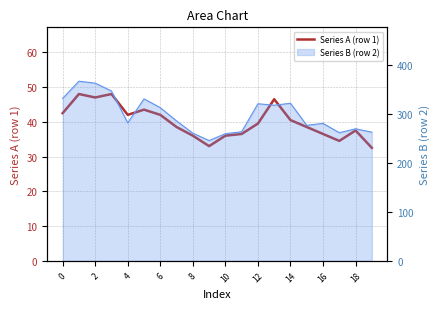

Which has a higher value, 6 or 14?

6